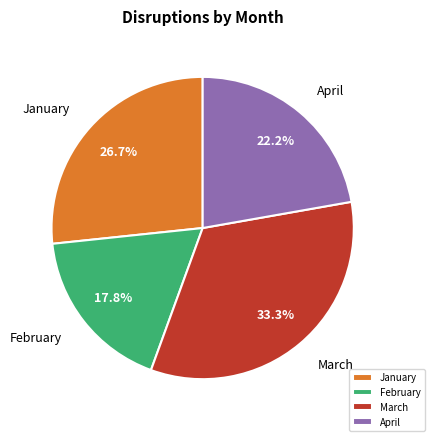

Count the number of slices in the pie.

4